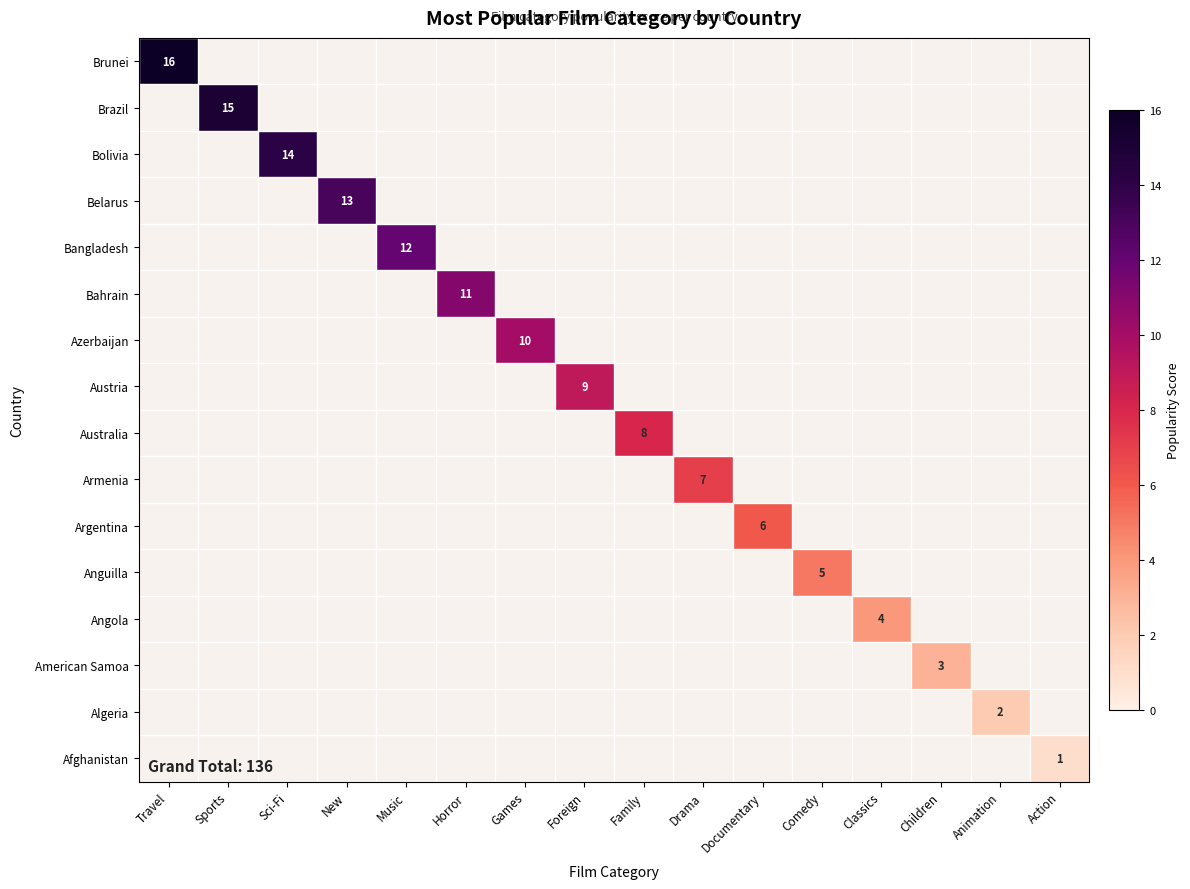

How many data points in Belarus are above 0?

1